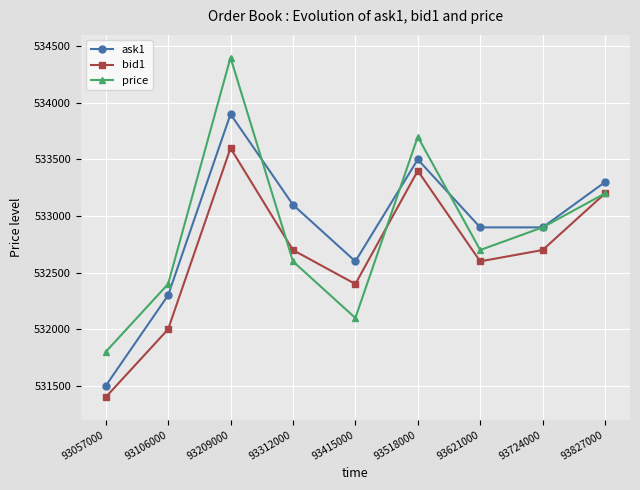

What is the total value across all series at 93106000?

1596700